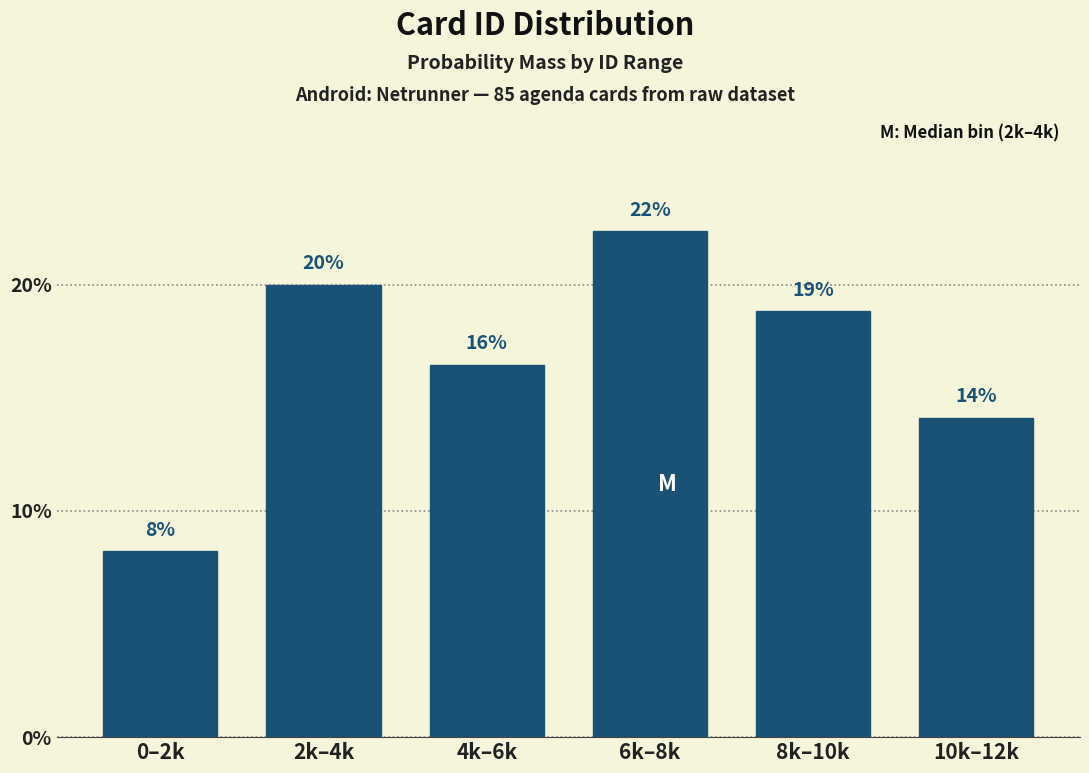

How many bars are there in total?

6